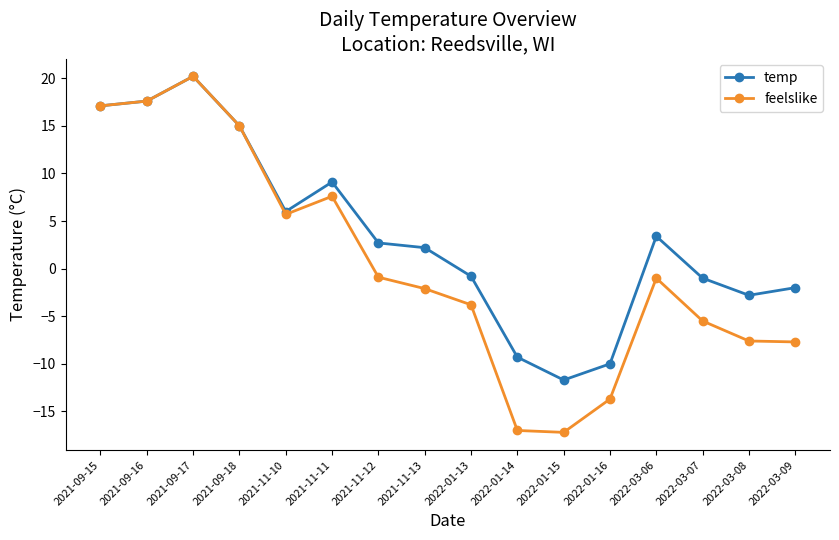

Rank the series at 2022-01-13 from highest to lowest value.

temp, feelslike